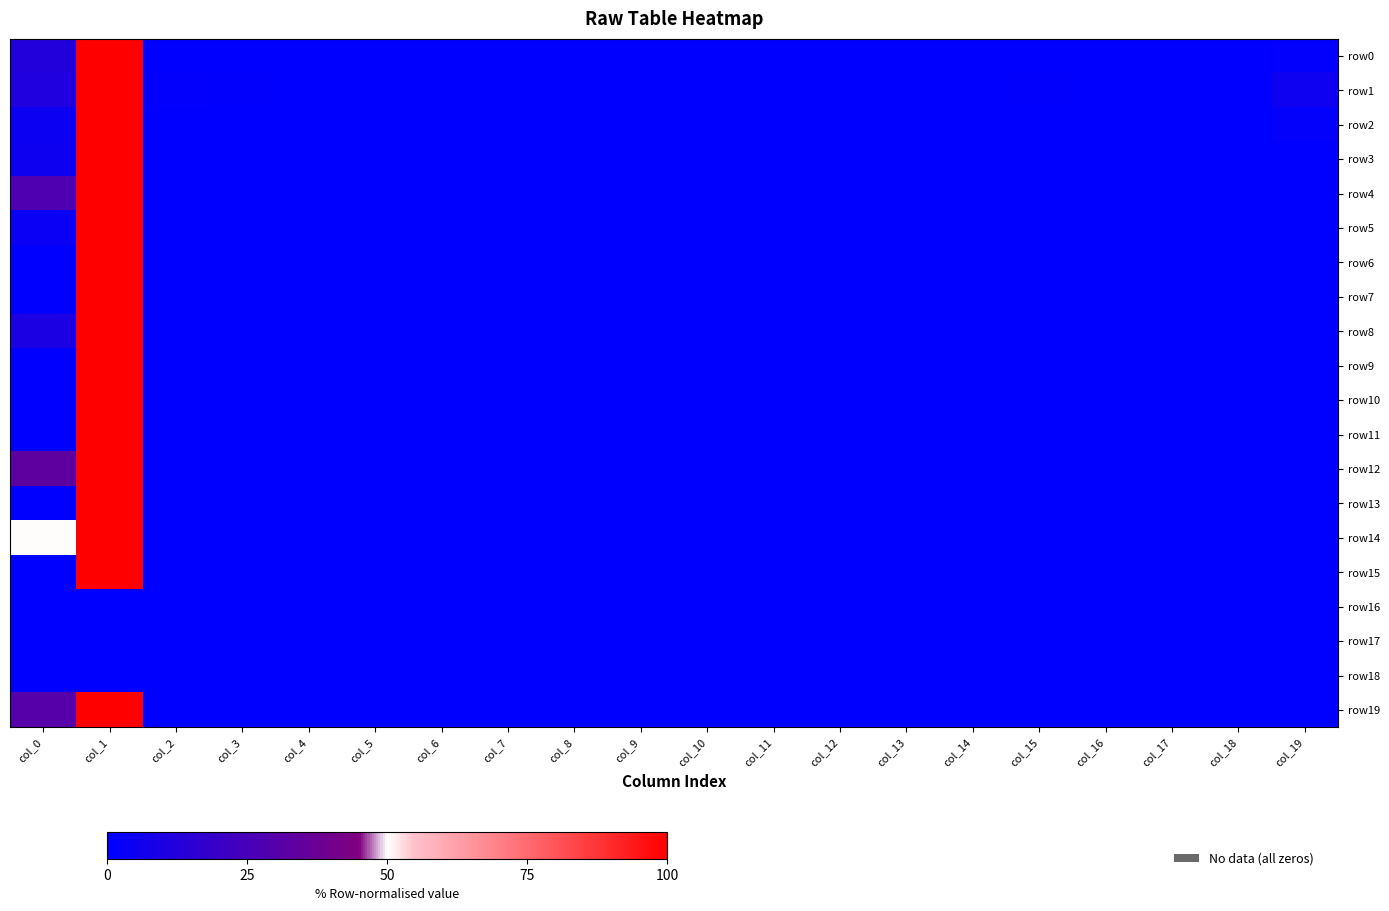

Which series has the widest spread of values?

row0